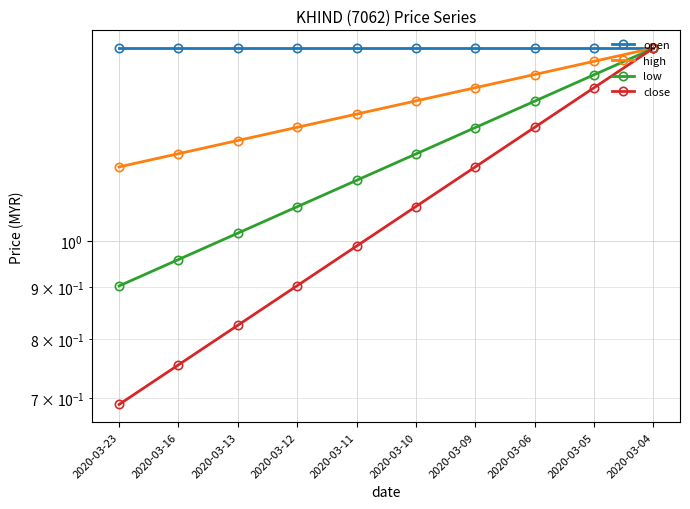

What is the difference between the second highest and second lowest values in the high series?

0.3